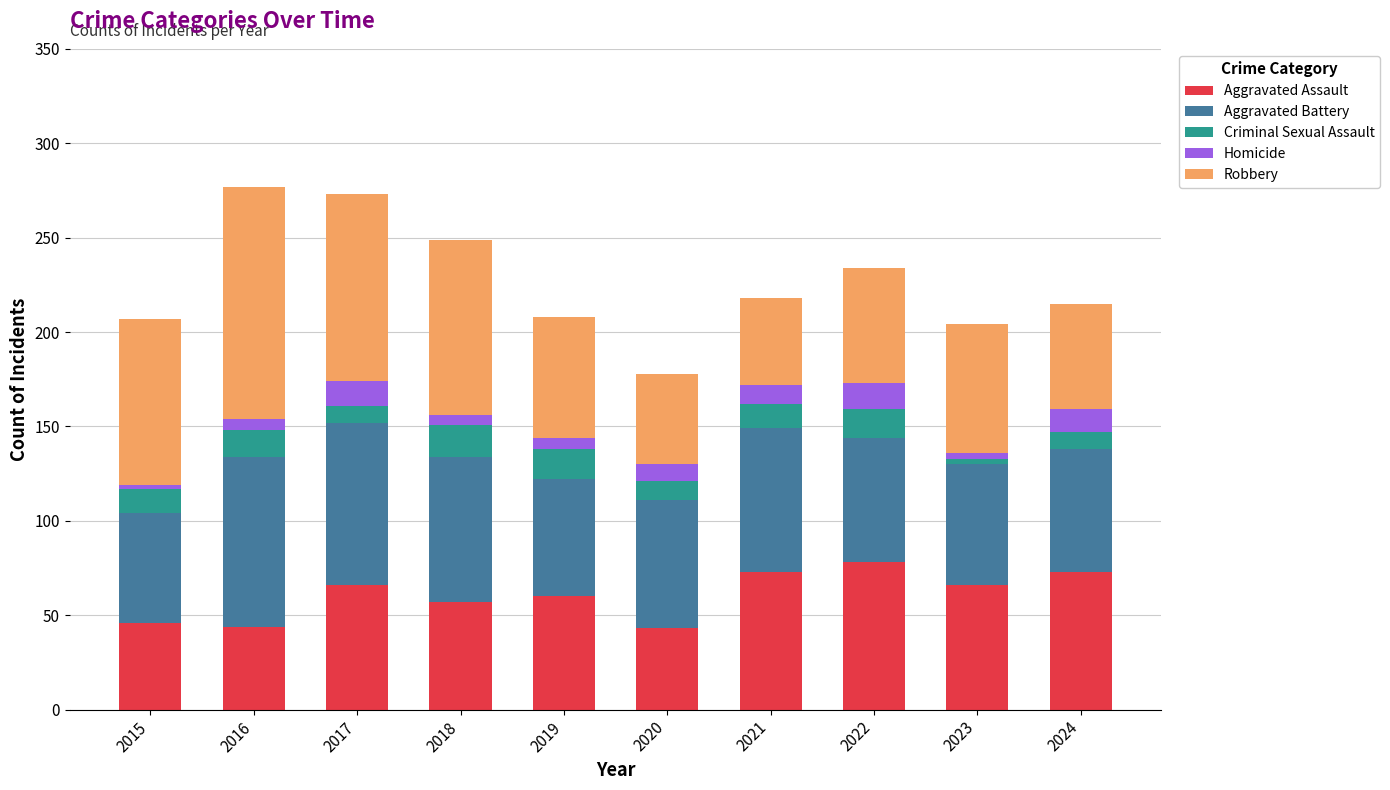

What is the total value across all series at 2021?

218